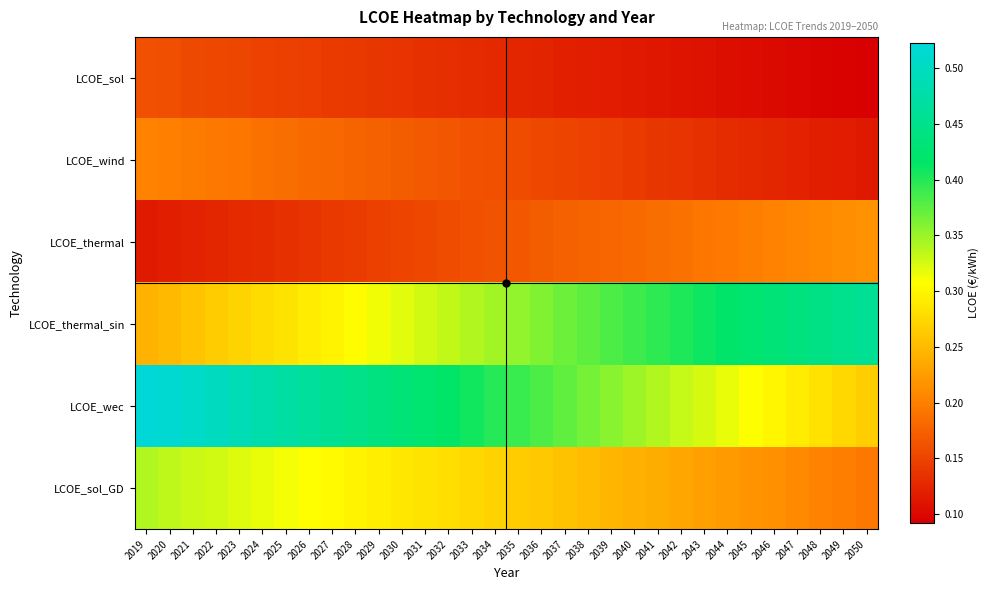

Reading left to right, what are all the values shown in this chart?

LCOE_sol: 2019=0.2	2020=0.2	2021=0.2	2022=0.2	2023=0.2	2024=0.1	2025=0.1	2026=0.1	2027=0.1	2028=0.1	2029=0.1	2030=0.1	2031=0.1	2032=0.1	2033=0.1	2034=0.1	2035=0.1	2036=0.1	2037=0.1	2038=0.1	2039=0.1	2040=0.1	2041=0.1	2042=0.1	2043=0.1	2044=0.1	2045=0.1	2046=0.1	2047=0.1	2048=0.1	2049=0.1	2050=0.1
LCOE_wind: 2019=0.2	2020=0.2	2021=0.2	2022=0.2	2023=0.2	2024=0.2	2025=0.2	2026=0.2	2027=0.2	2028=0.2	2029=0.2	2030=0.2	2031=0.2	2032=0.2	2033=0.2	2034=0.2	2035=0.2	2036=0.2	2037=0.2	2038=0.1	2039=0.1	2040=0.1	2041=0.1	2042=0.1	2043=0.1	2044=0.1	2045=0.1	2046=0.1	2047=0.1	2048=0.1	2049=0.1	2050=0.1
LCOE_thermal: 2019=0.1	2020=0.1	2021=0.1	2022=0.1	2023=0.1	2024=0.1	2025=0.1	2026=0.1	2027=0.1	2028=0.1	2029=0.1	2030=0.2	2031=0.2	2032=0.2	2033=0.2	2034=0.2	2035=0.2	2036=0.2	2037=0.2	2038=0.2	2039=0.2	2040=0.2	2041=0.2	2042=0.2	2043=0.2	2044=0.2	2045=0.2	2046=0.2	2047=0.2	2048=0.2	2049=0.2	2050=0.2
LCOE_thermal_sin: 2019=0.2	2020=0.2	2021=0.3	2022=0.3	2023=0.3	2024=0.3	2025=0.3	2026=0.3	2027=0.3	2028=0.3	2029=0.3	2030=0.3	2031=0.3	2032=0.3	2033=0.3	2034=0.3	2035=0.4	2036=0.4	2037=0.4	2038=0.4	2039=0.4	2040=0.4	2041=0.4	2042=0.4	2043=0.4	2044=0.4	2045=0.4	2046=0.4	2047=0.4	2048=0.4	2049=0.5	2050=0.5
LCOE_wec: 2019=0.5	2020=0.5	2021=0.5	2022=0.5	2023=0.5	2024=0.5	2025=0.5	2026=0.5	2027=0.5	2028=0.4	2029=0.4	2030=0.4	2031=0.4	2032=0.4	2033=0.4	2034=0.4	2035=0.4	2036=0.4	2037=0.4	2038=0.4	2039=0.4	2040=0.3	2041=0.3	2042=0.3	2043=0.3	2044=0.3	2045=0.3	2046=0.3	2047=0.3	2048=0.3	2049=0.3	2050=0.3
LCOE_sol_GD: 2019=0.3	2020=0.3	2021=0.3	2022=0.3	2023=0.3	2024=0.3	2025=0.3	2026=0.3	2027=0.3	2028=0.3	2029=0.3	2030=0.3	2031=0.3	2032=0.3	2033=0.3	2034=0.3	2035=0.3	2036=0.3	2037=0.3	2038=0.3	2039=0.2	2040=0.2	2041=0.2	2042=0.2	2043=0.2	2044=0.2	2045=0.2	2046=0.2	2047=0.2	2048=0.2	2049=0.2	2050=0.2